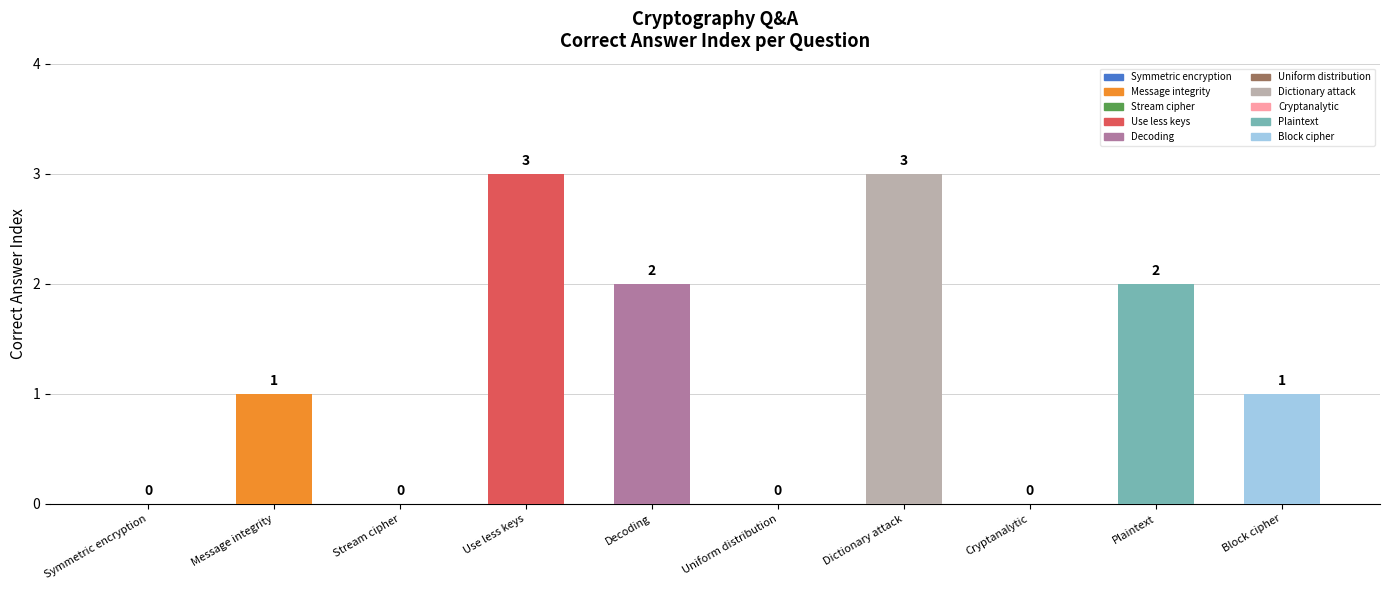

True or false: the data shows 1 at Plaintext.

False